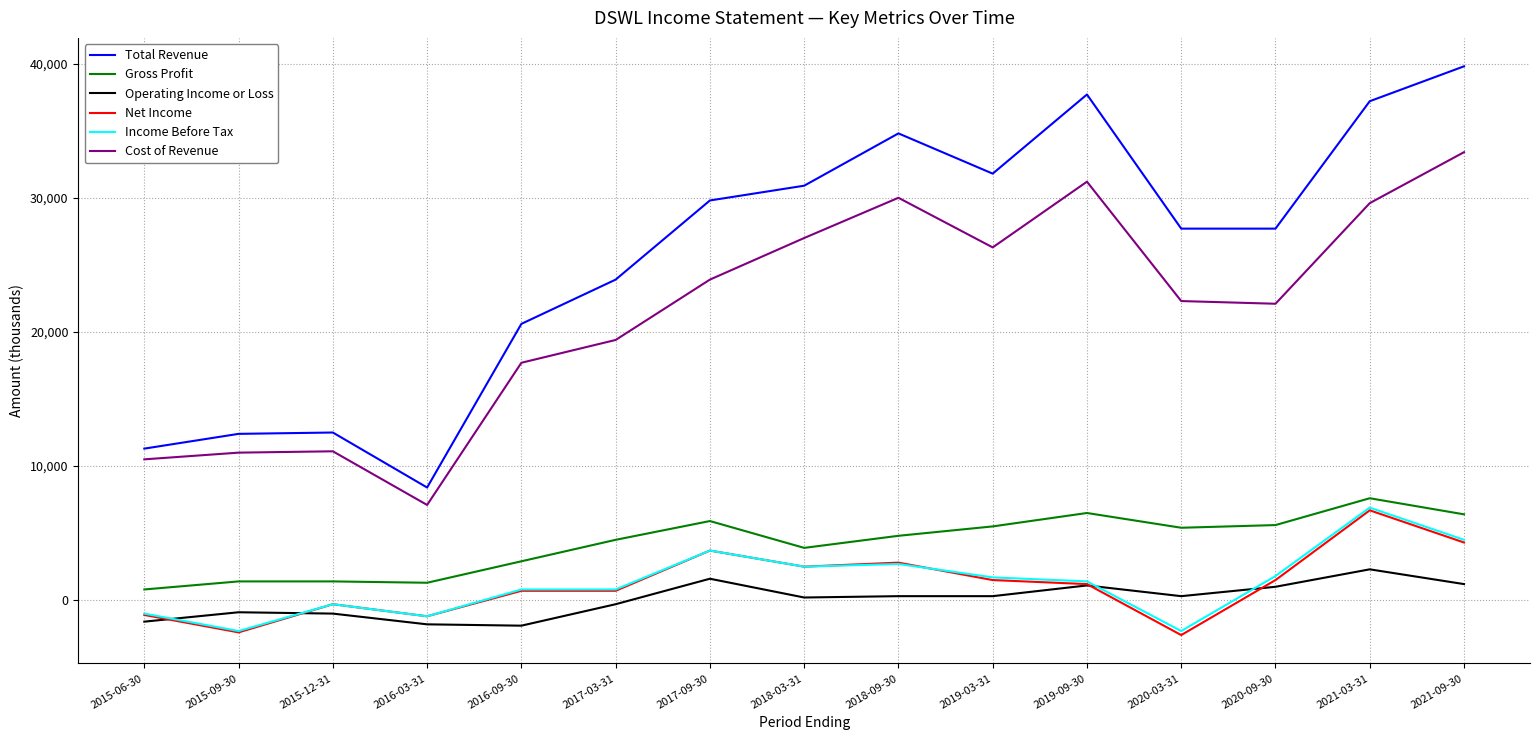

At how many categories does at least one series exceed 25466?

9